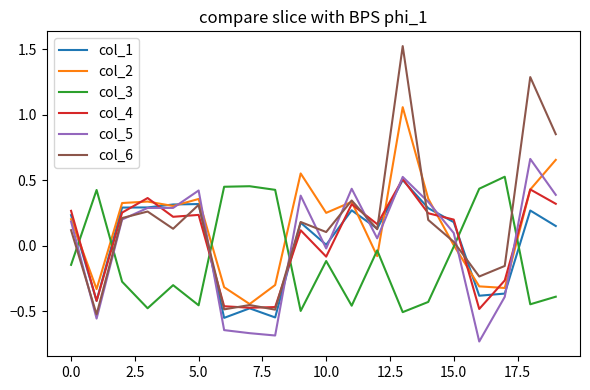

True or false: col_3 and col_5 intersect in this chart.

True